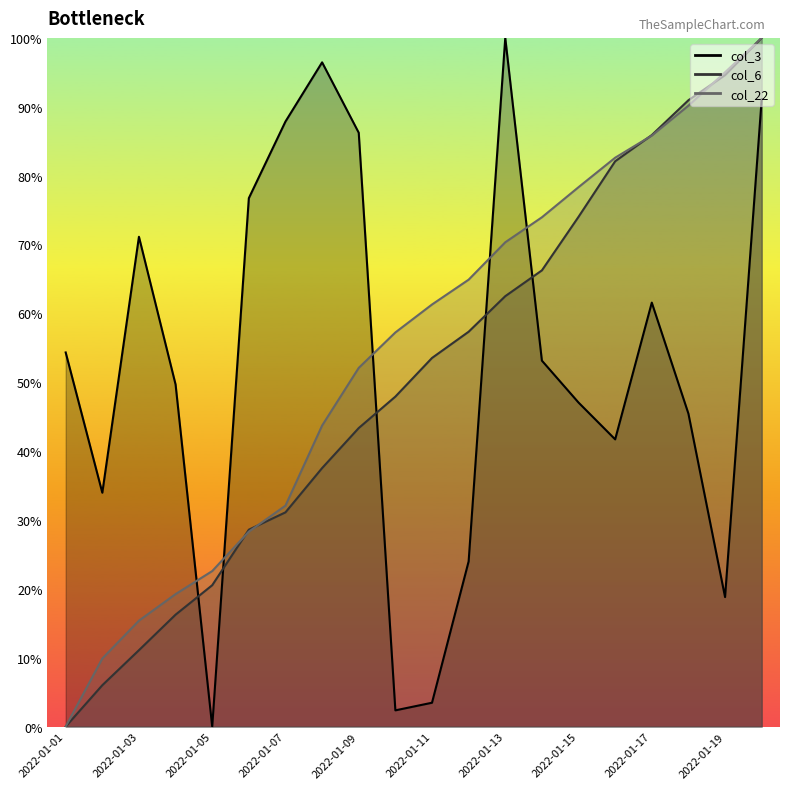

True or false: col_6 and col_3 intersect in this chart.

True